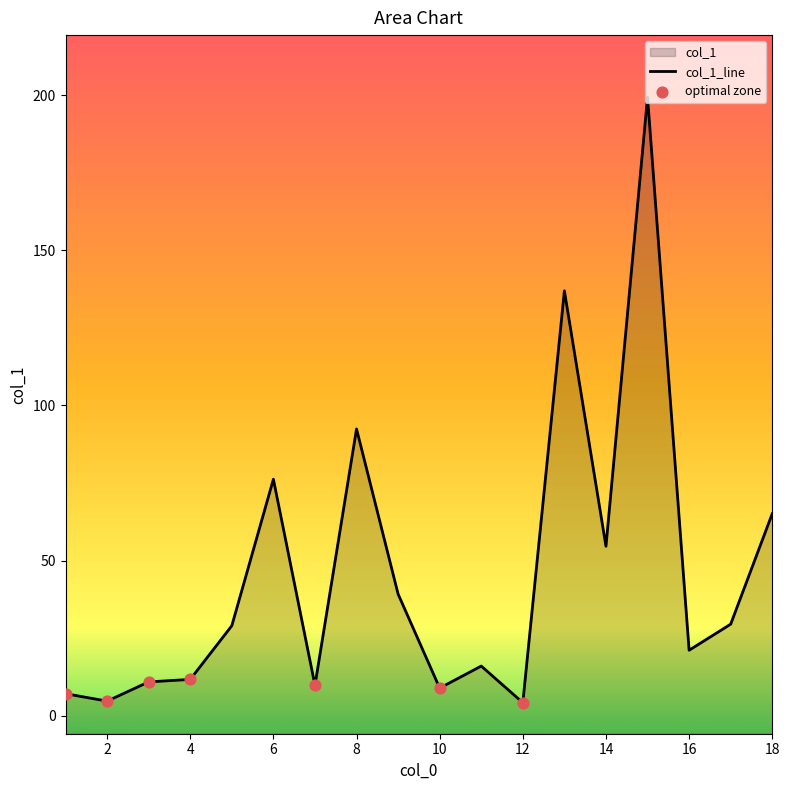

Between 1 and 7, which is larger?

7